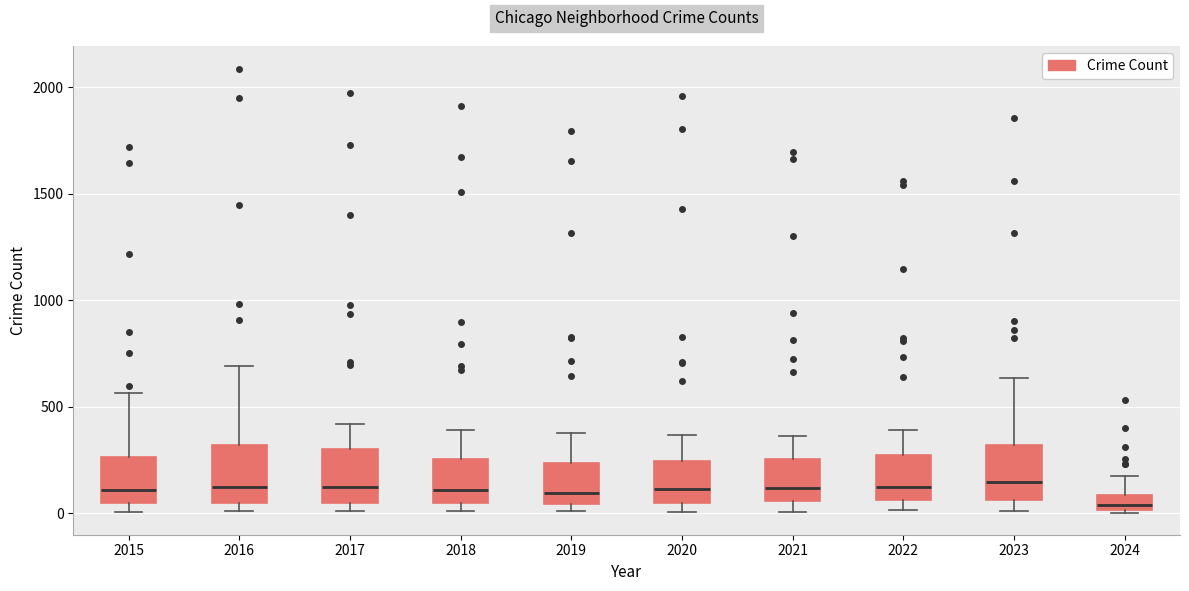

Where is the lower edge of the box at x = 2022 on the y-axis? The values are not printed on the chart, so give them approximately, as read against the axis.

50